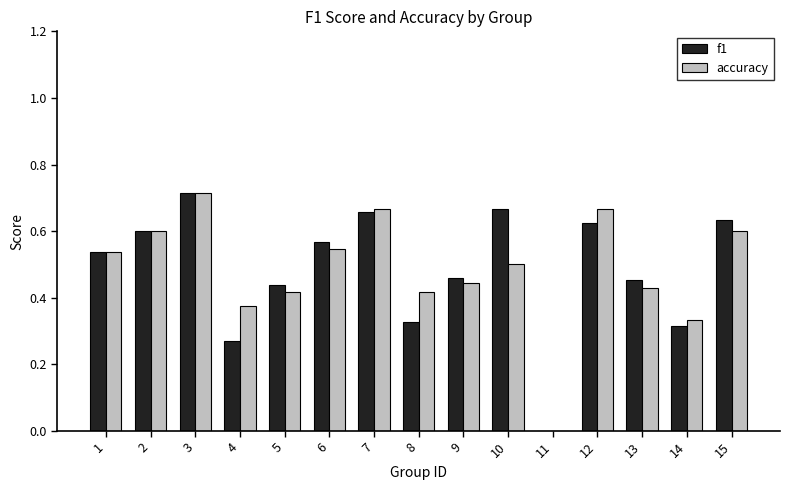

Is the value of f1 at 14 greater than the value of accuracy at 13?

No